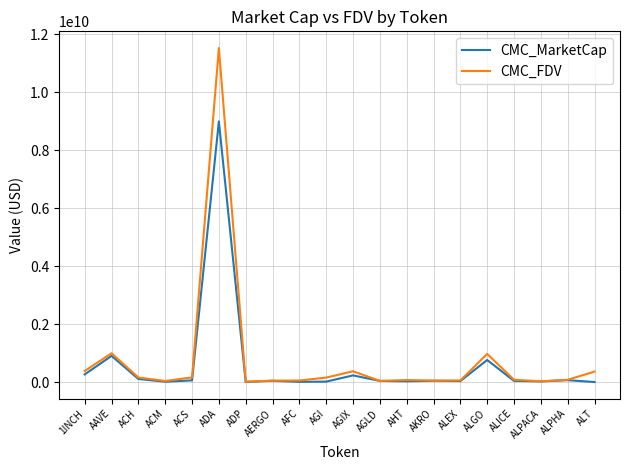

At which label does CMC_MarketCap reach its peak?

ADA